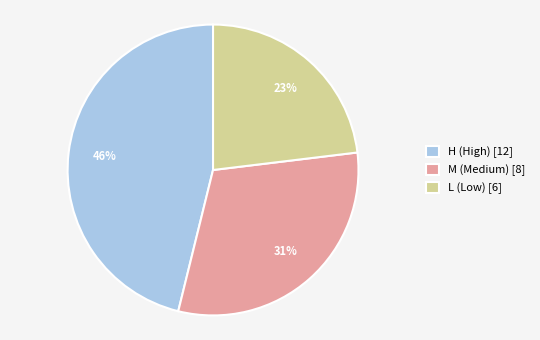

Which category has the biggest portion of the pie?

H (High) [12]